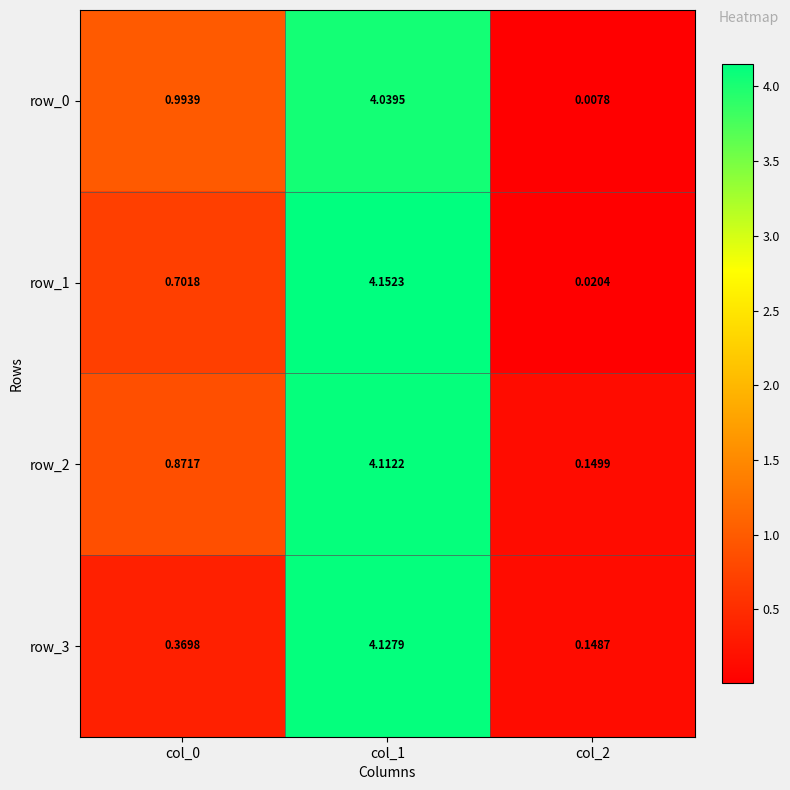

Is the value of row_1 at col_2 greater than the value of row_2 at col_0?

No